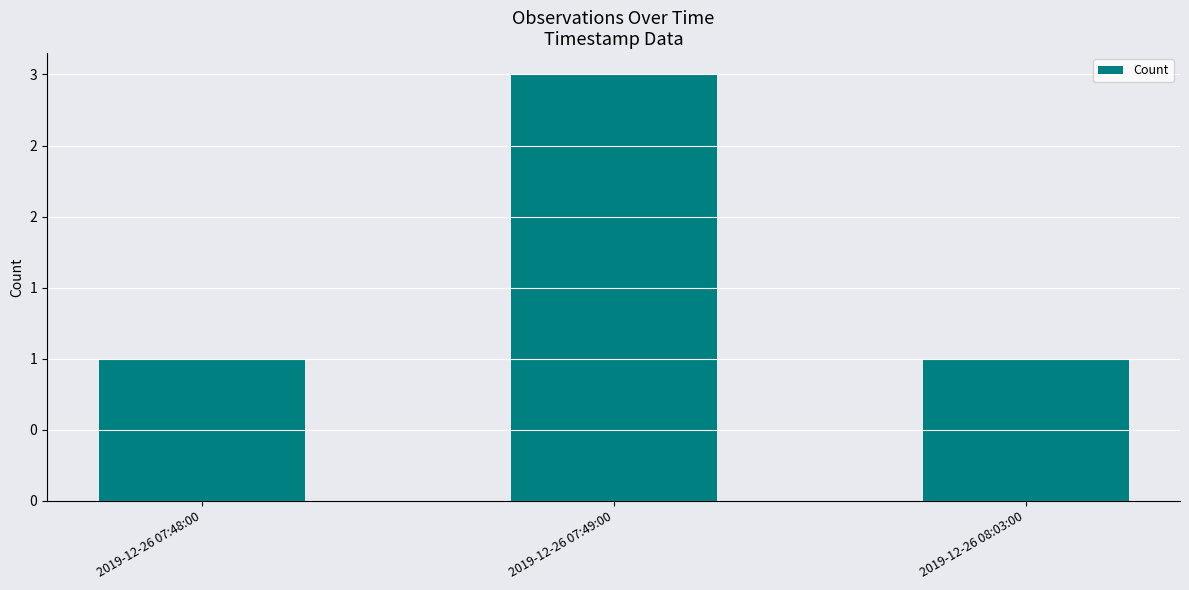

Rank the categories by value from lowest to highest.

2019-12-26 07:48:00, 2019-12-26 08:03:00, 2019-12-26 07:49:00